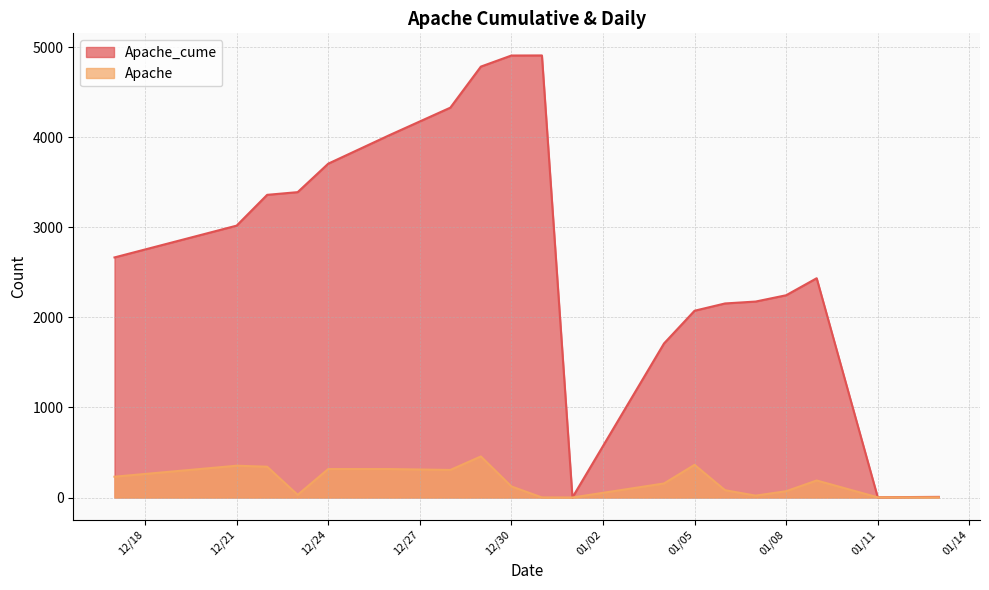

What is the maximum value shown in the chart?

4909